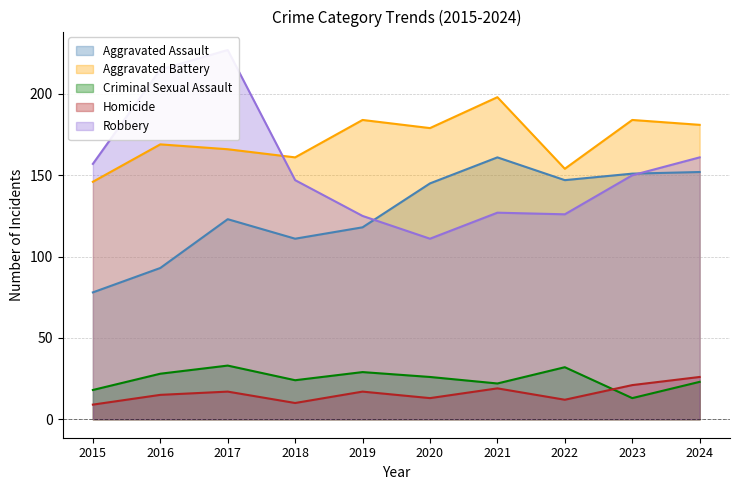

How many intersections are there between Robbery and Aggravated Battery?

1